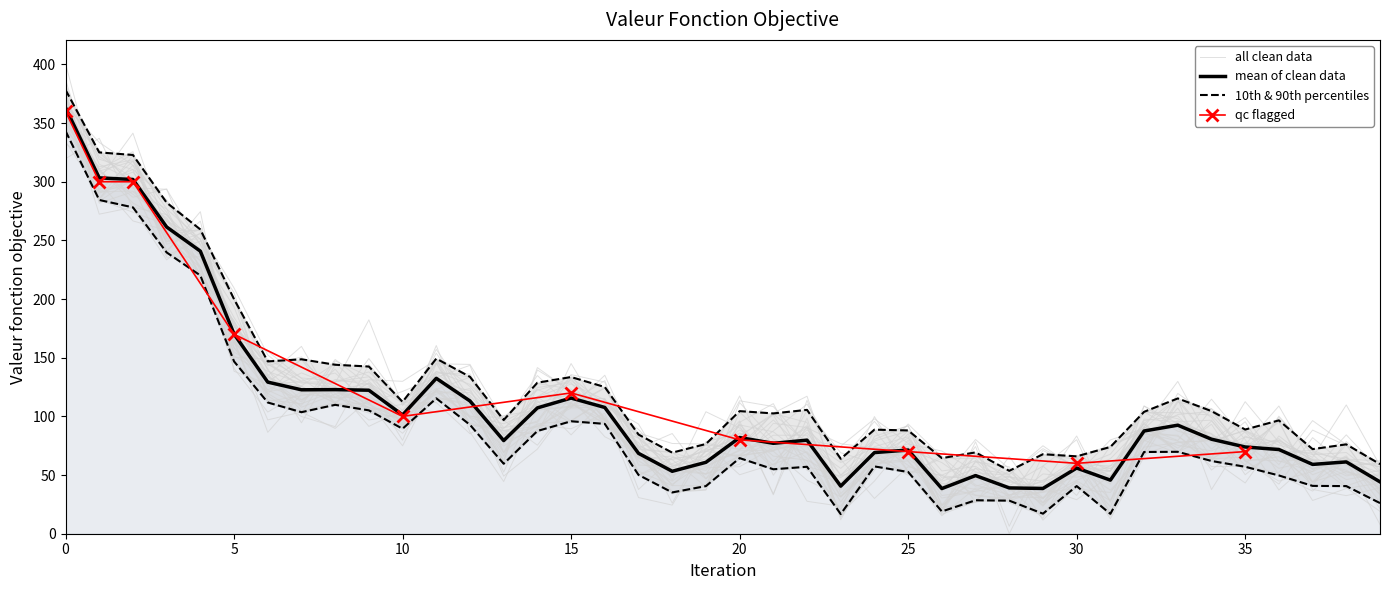

What is the average value?

108.4